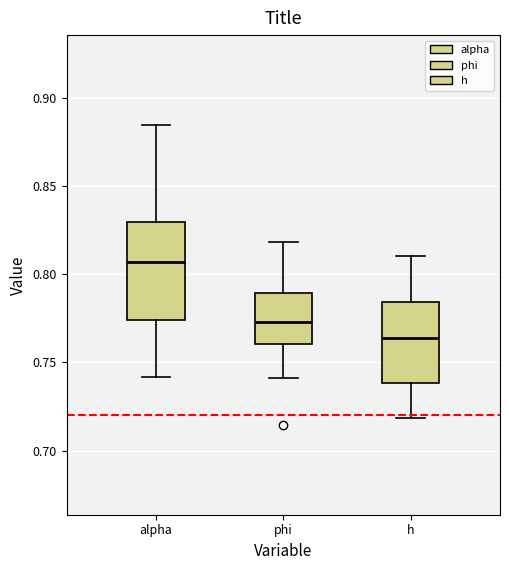

Reading left to right, transcribe this box plot: for each box, give where its median line is, the range the box spans, and where its two whiskers end, as read against the y-axis. The values are not printed on the chart, so give them approximately, as read against the axis.

alpha: median 0.805, box 0.775 to 0.830, whiskers 0.740 to 0.885
phi: median 0.775, box 0.760 to 0.790, whiskers 0.740 to 0.820
h: median 0.765, box 0.740 to 0.785, whiskers 0.720 to 0.810